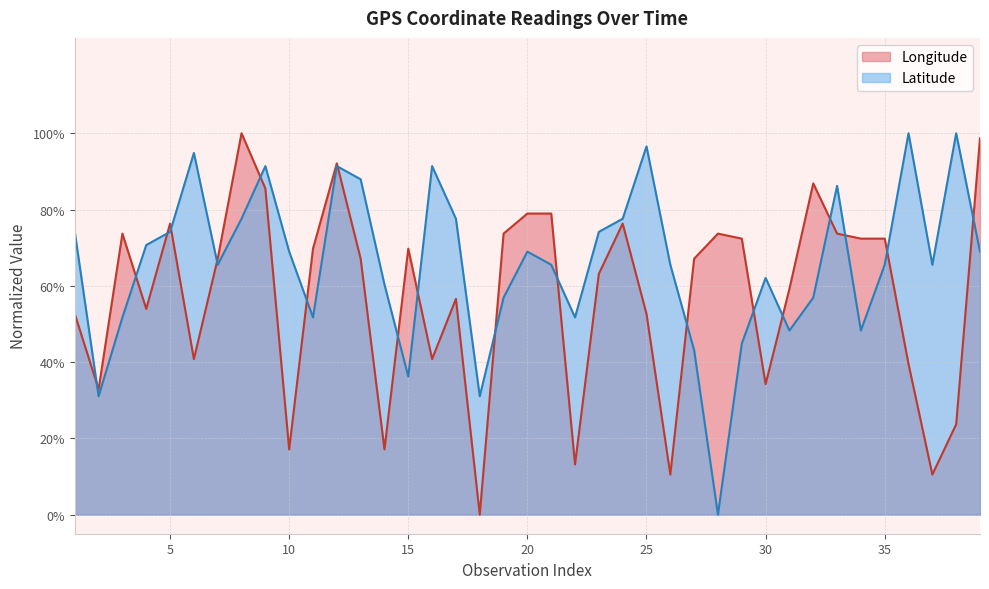

How many lines are shown in the chart?

2